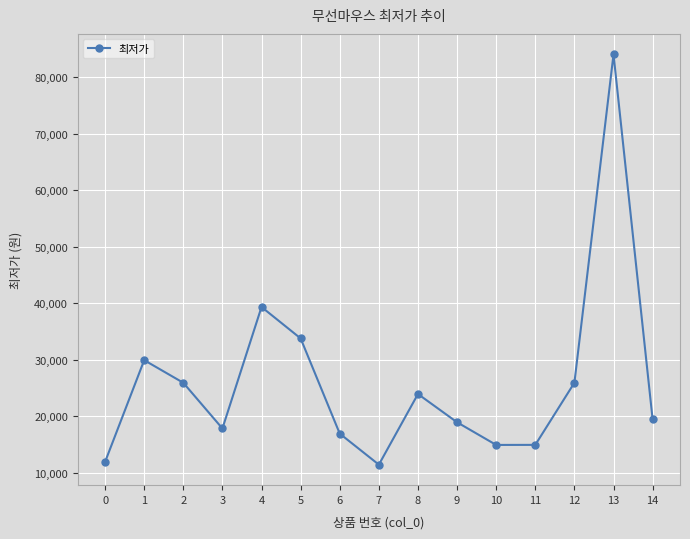

Does the chart display data point markers on the line(s)?

Yes